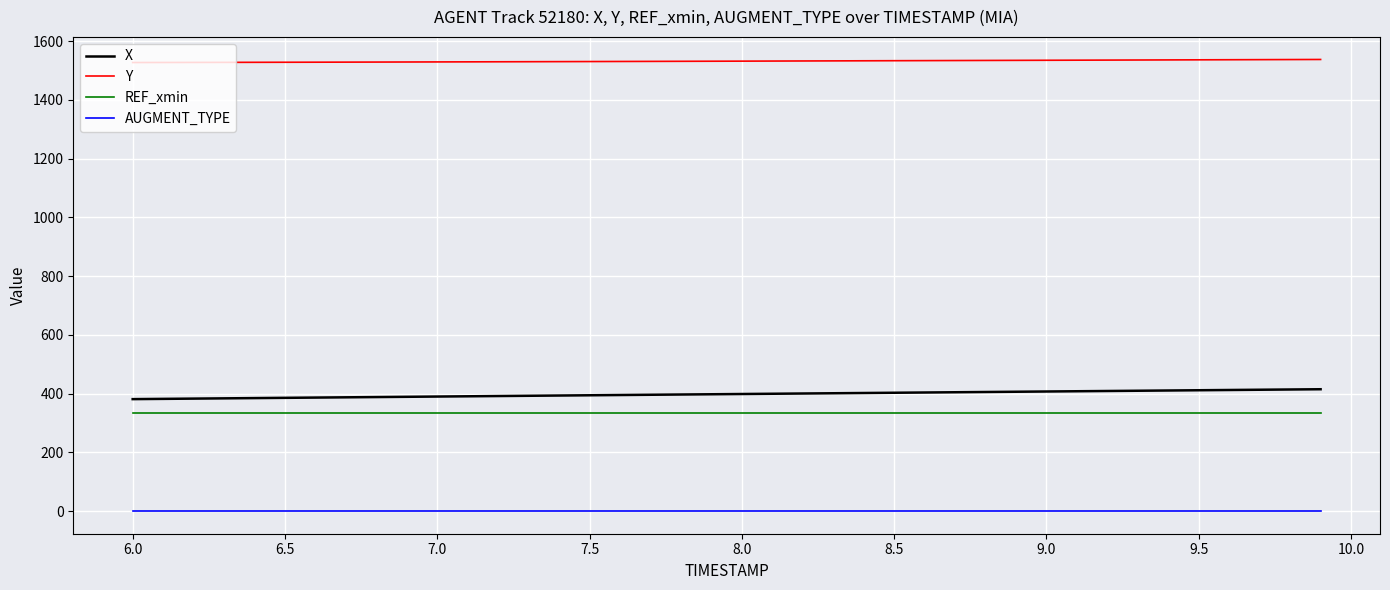

Which series has the widest spread of values?

X